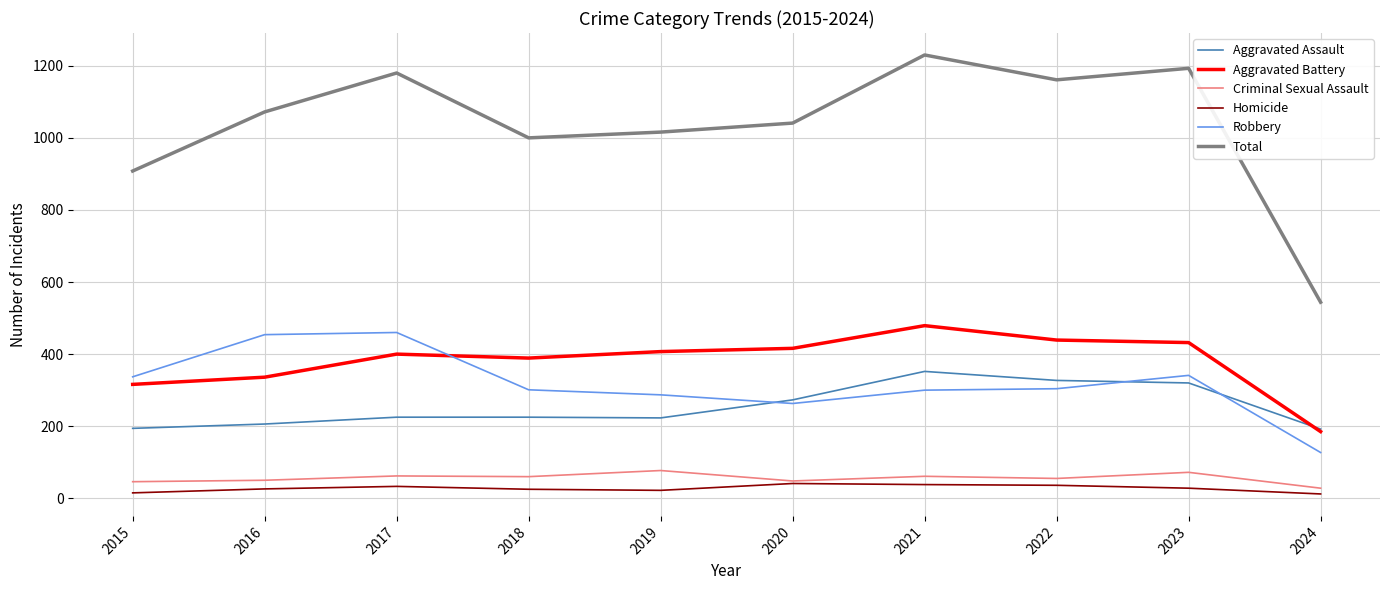

What is the sum of all Homicide values?

276